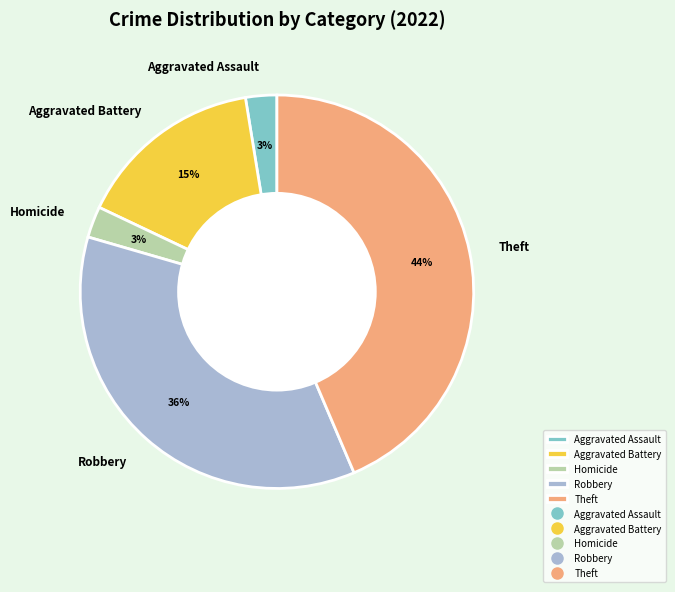

Count the number of slices in the pie.

5